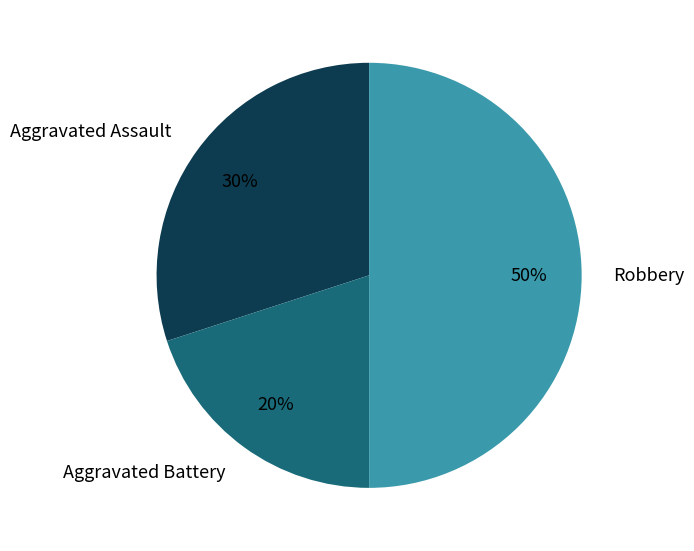

Which category has the smallest portion of the pie?

Aggravated Battery